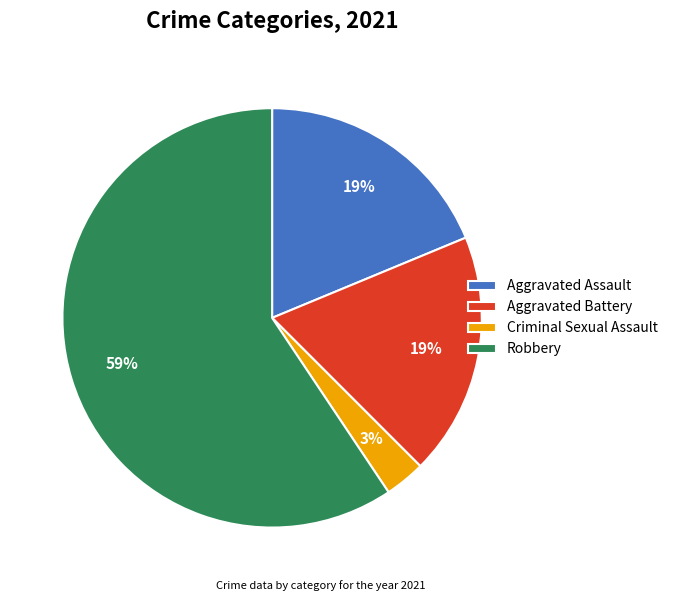

Is there any slice that represents more than half of the pie?

Yes